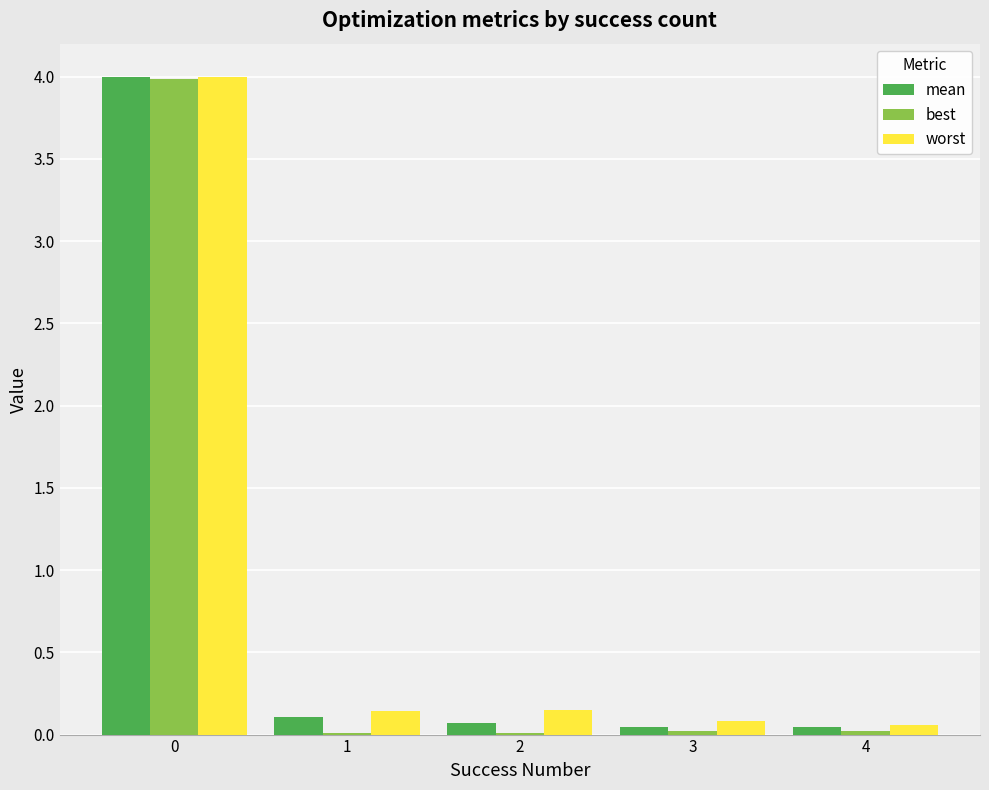

What is the maximum value for best?

4.0